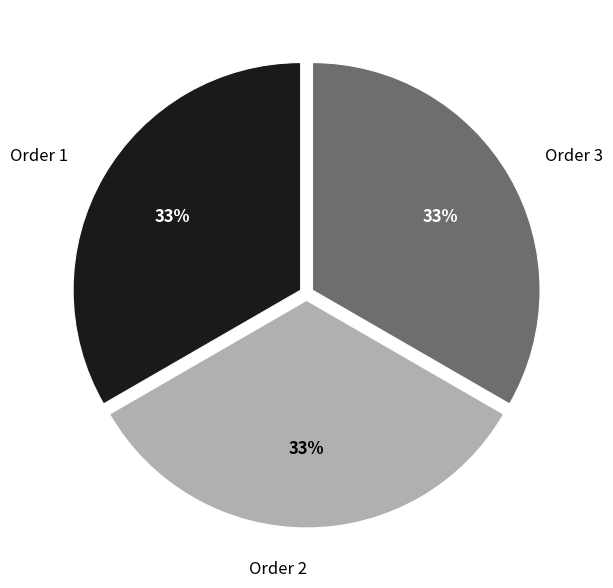

Combined, do Order 2 and Order 1 account for over 50%?

Yes